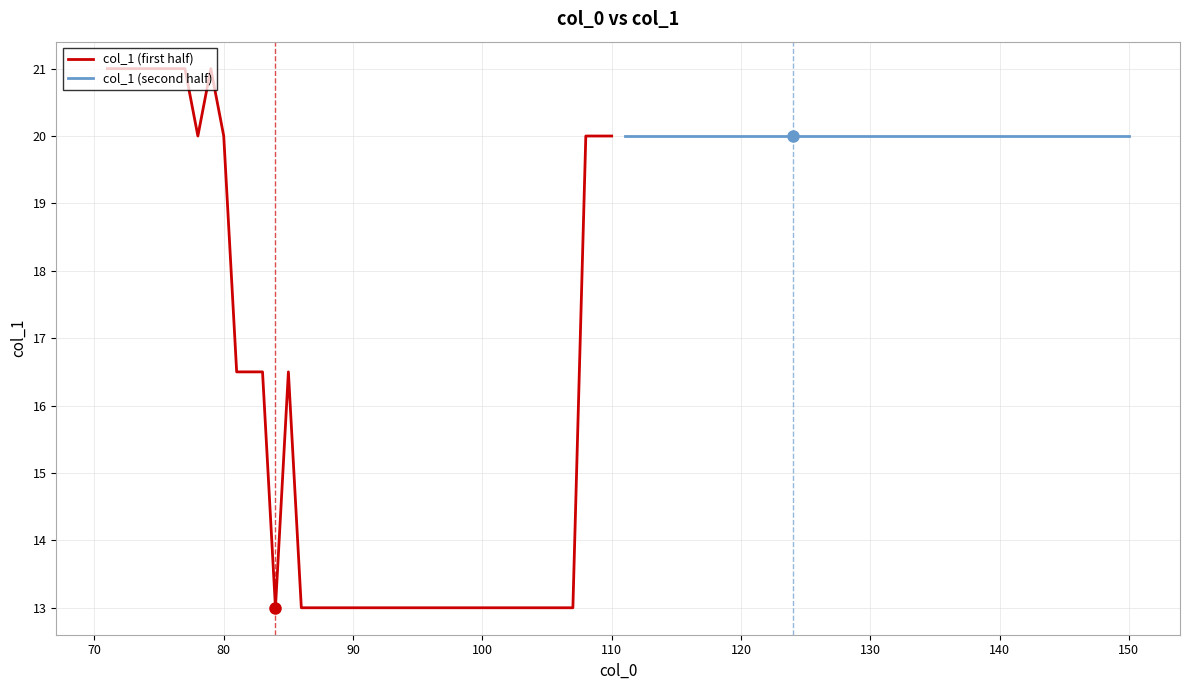

Reading left to right, extract all data points from this chart.

col_1 (first half): 21.0	21.0	21.0	21.0	21.0	21.0	21.0	20.0	21.0	20.0	16.5	16.5	16.5	13.0	16.5	13.0	13.0	13.0	13.0	13.0	13.0	13.0	13.0	13.0	13.0	13.0	13.0	13.0	13.0	13.0	13.0	13.0	13.0	13.0	13.0	13.0	13.0	20.0	20.0	20.0
col_1 (second half): 20.0	20.0	20.0	20.0	20.0	20.0	20.0	20.0	20.0	20.0	20.0	20.0	20.0	20.0	20.0	20.0	20.0	20.0	20.0	20.0	20.0	20.0	20.0	20.0	20.0	20.0	20.0	20.0	20.0	20.0	20.0	20.0	20.0	20.0	20.0	20.0	20.0	20.0	20.0	20.0